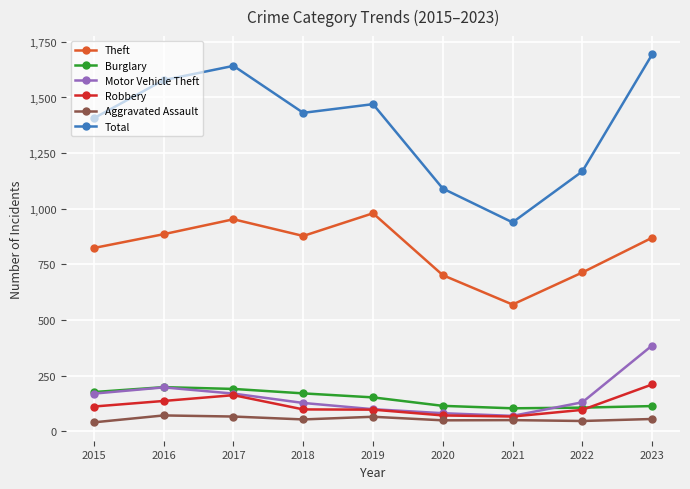

Is it true that Theft equals 237 at 2016?

False